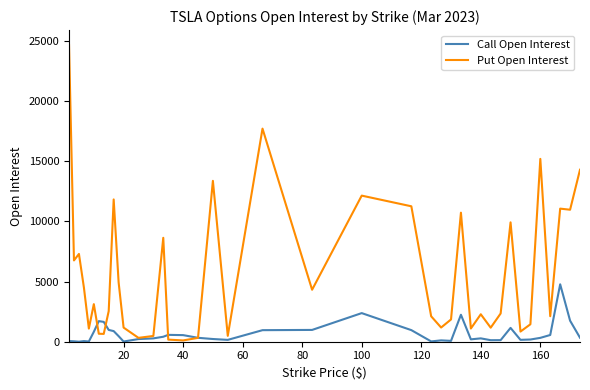

Rank the series by their maximum value, from highest to lowest.

Put Open Interest, Call Open Interest